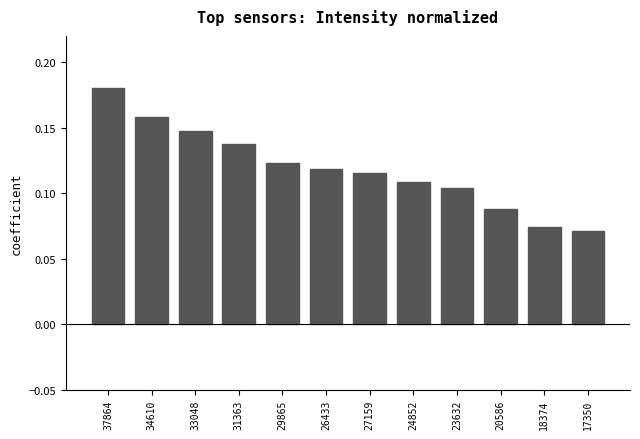

What is the label of the 11th bar from the right?

34610